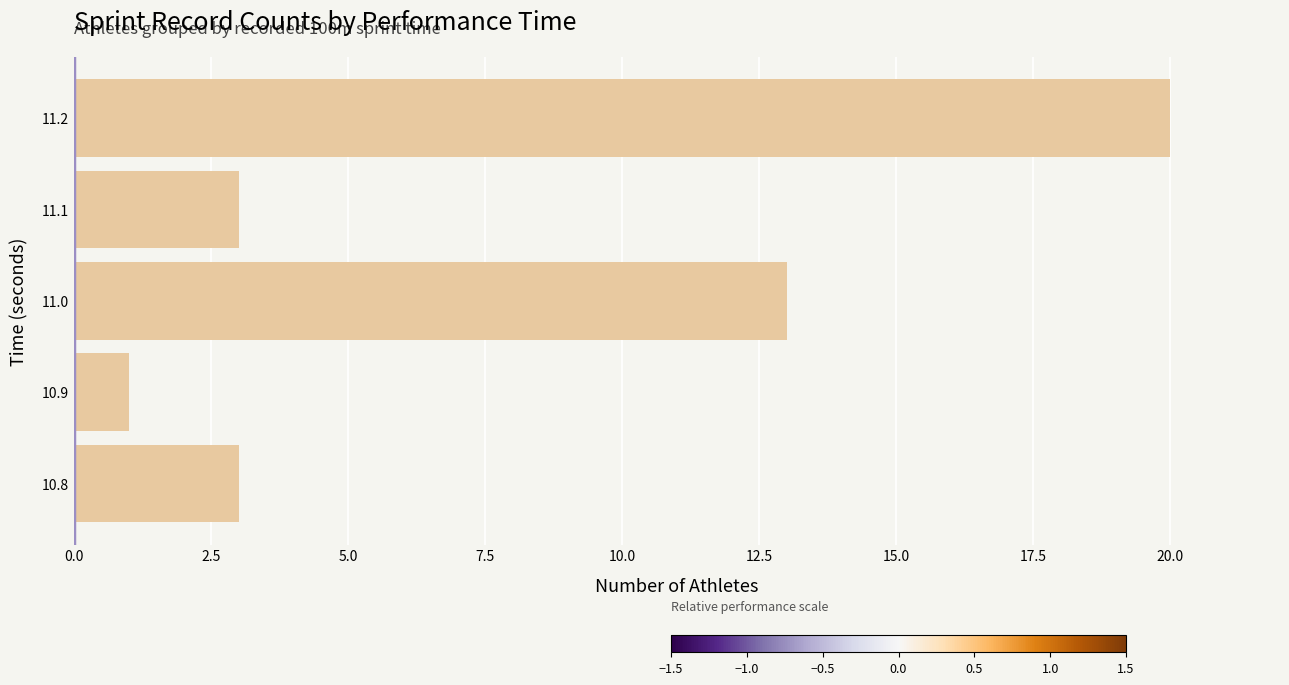

At which category does the chart reach its peak across all series?

11.2